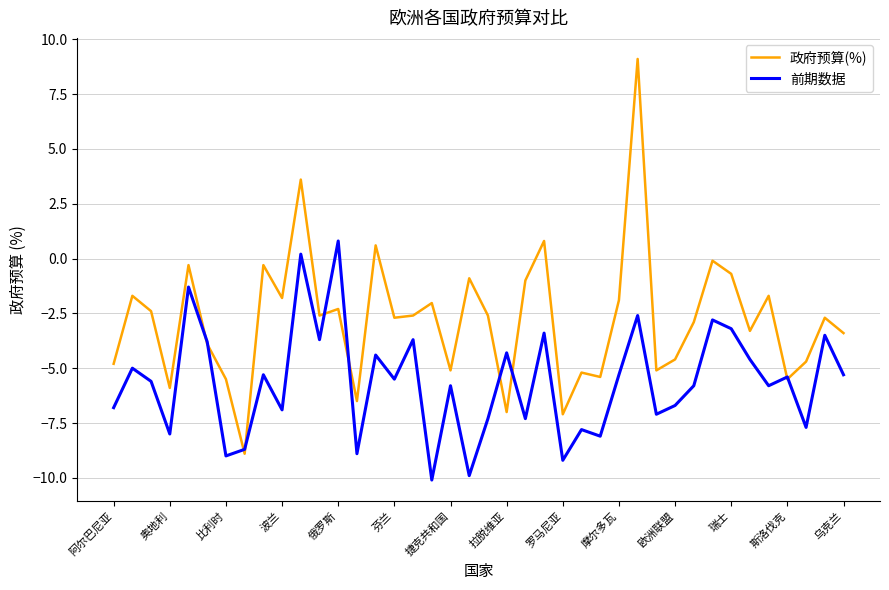

What is the highest value of the 前期数据 series?

0.8